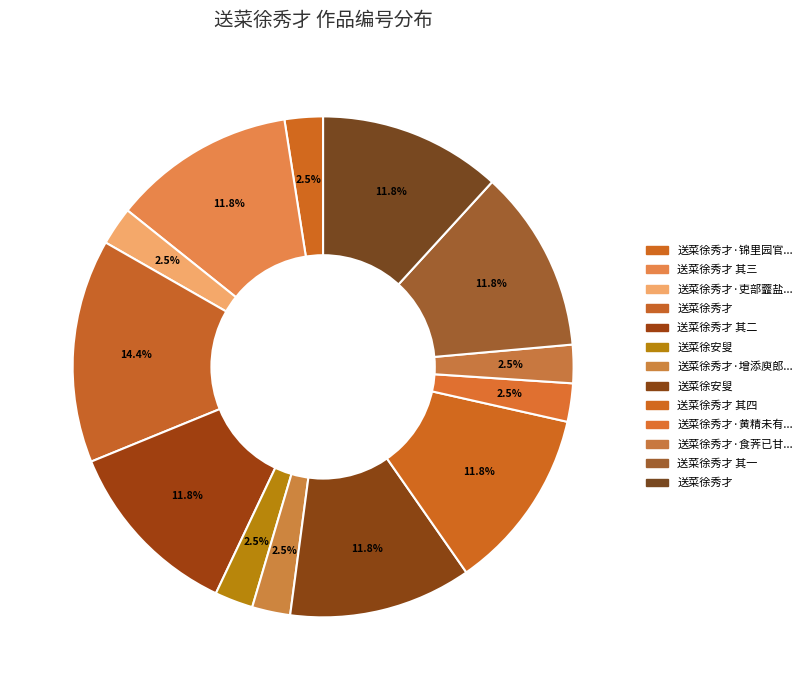

Which slice is the smallest?

送菜徐秀才·增添庾郎方丈